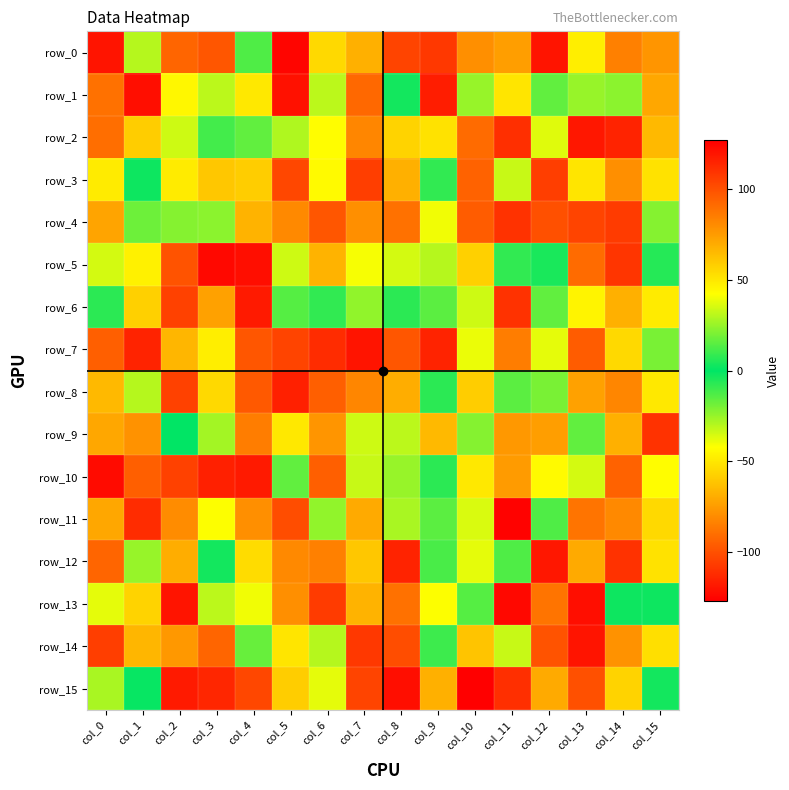

Which series changed the most between col_2 and col_15?

row_10